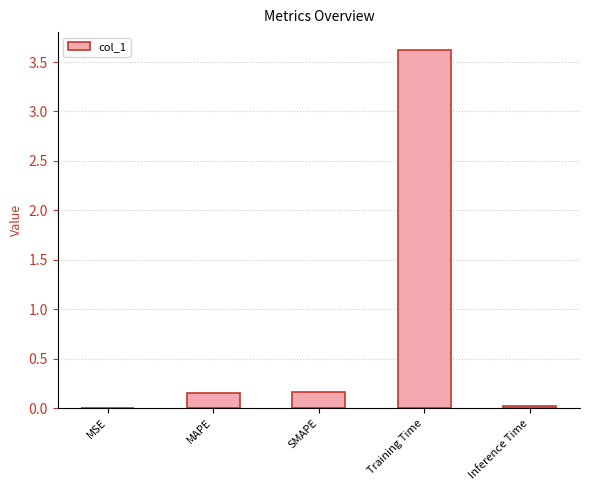

What is the greatest value displayed?

3.6